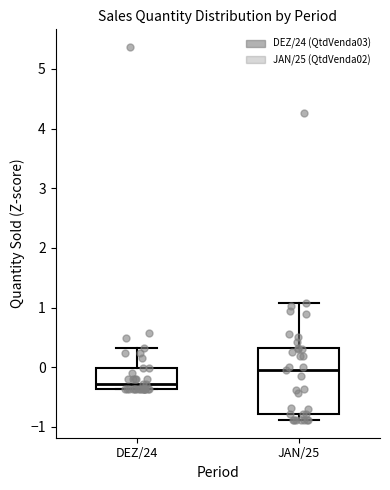

Where does the upper whisker of the box for DEZ/24 end on the y-axis? The values are not printed on the chart, so give them approximately, as read against the axis.

0.3